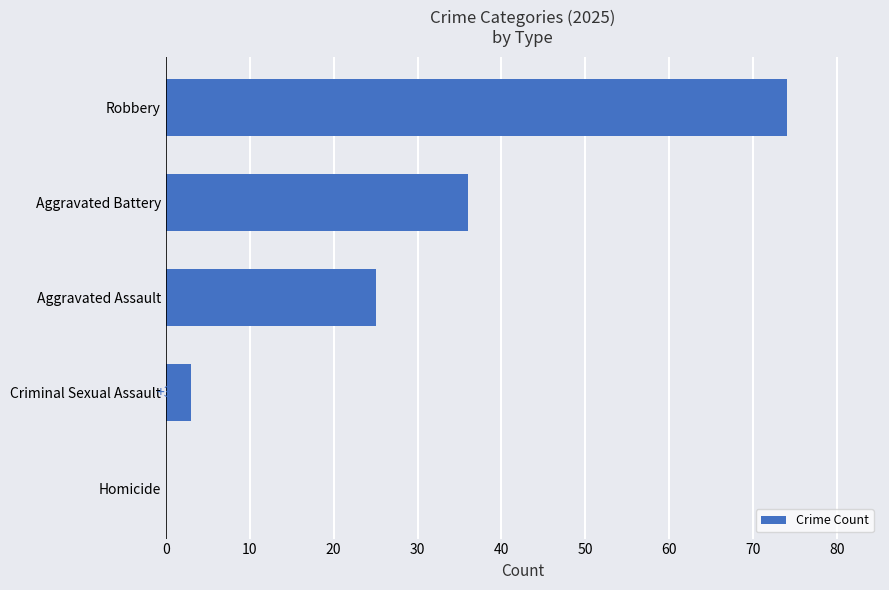

Which label corresponds to the largest value in the chart?

Robbery